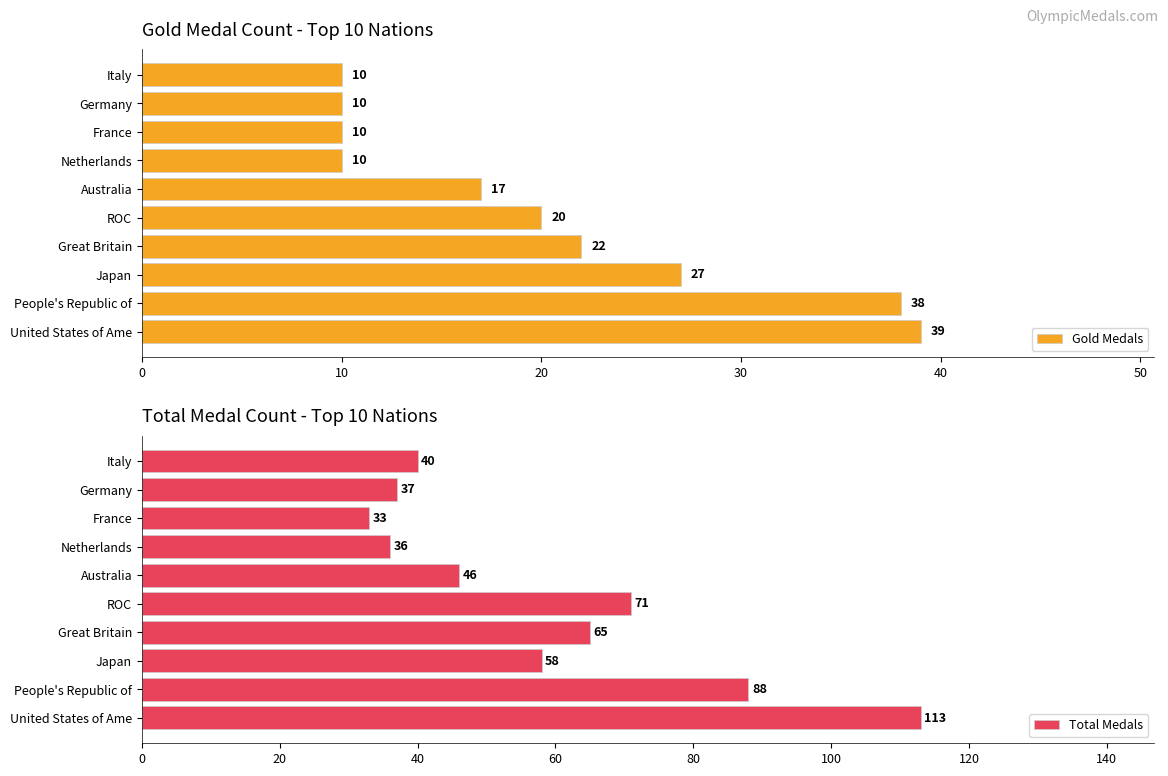

How many bars are there in total?

20